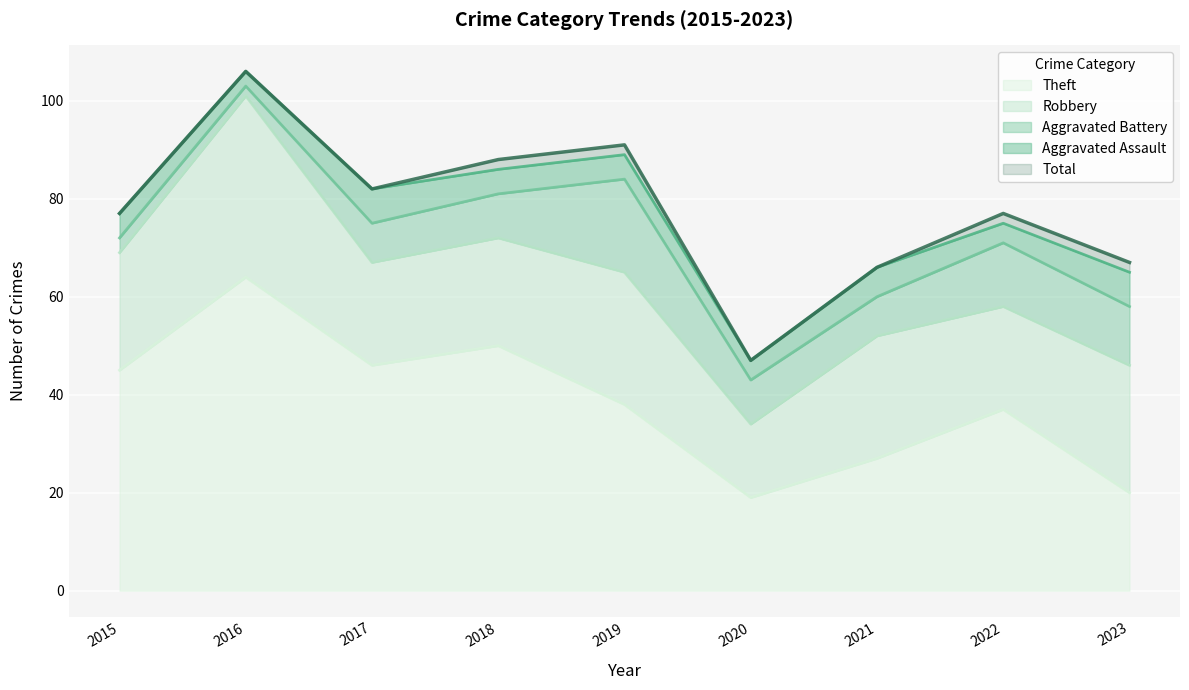

What is the spread (max minus min) of values at 2017?

75